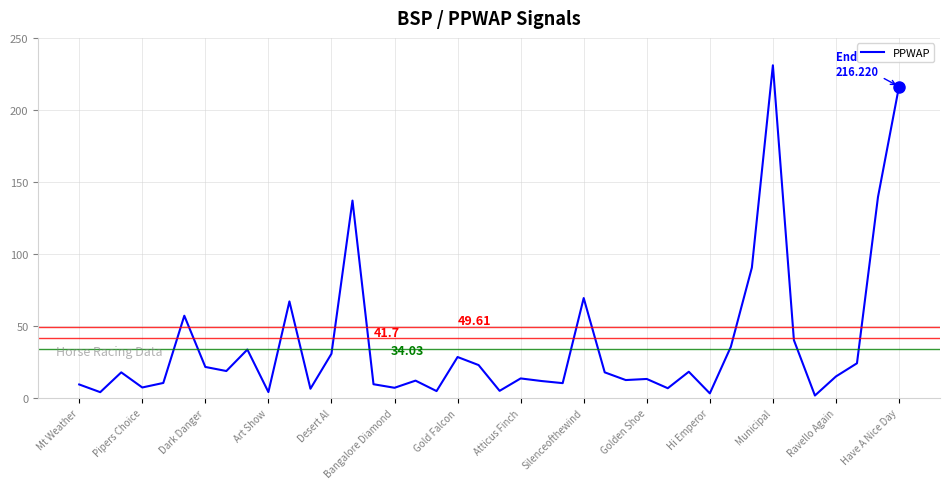

What is the difference between the maximum and minimum values?

229.2